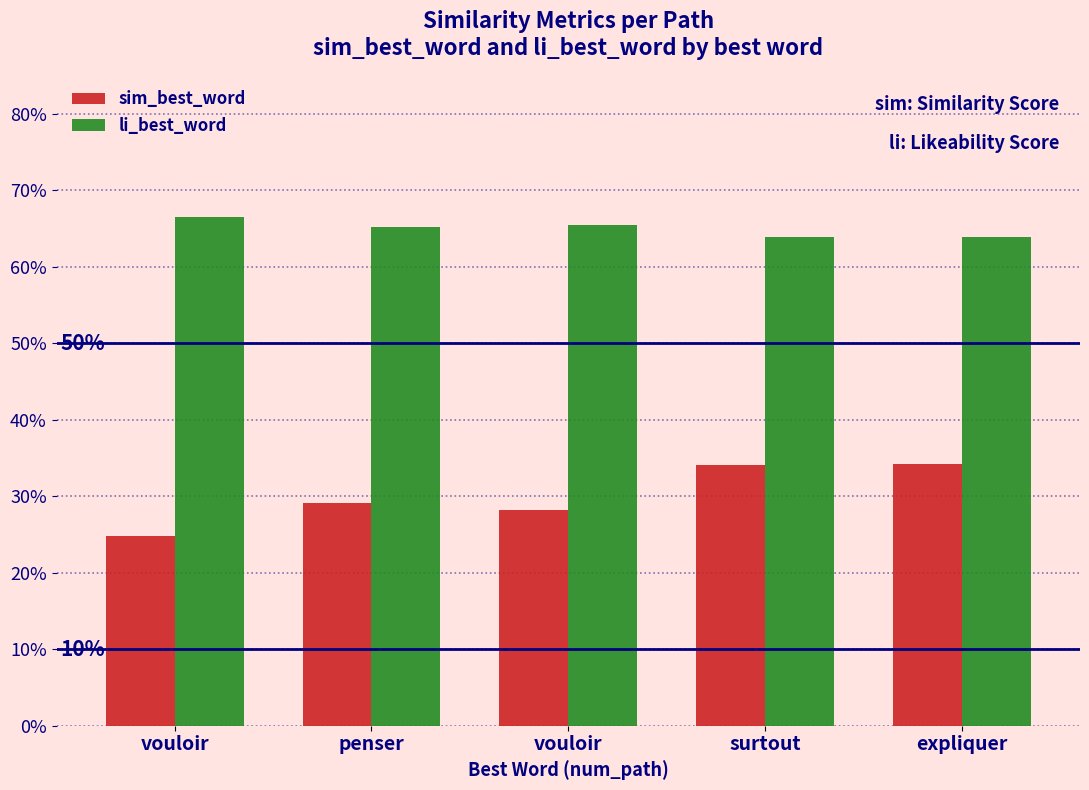

What is the highest value of the sim_best_word series?

0.3